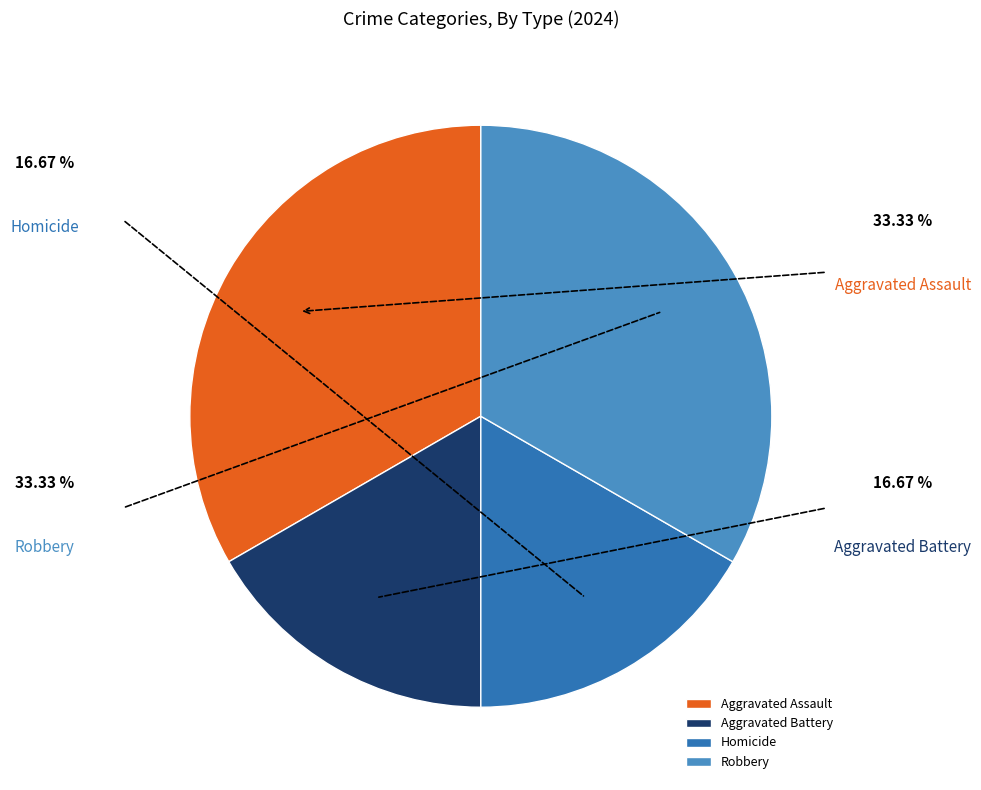

To the nearest percent, what is the average slice percentage?

25%